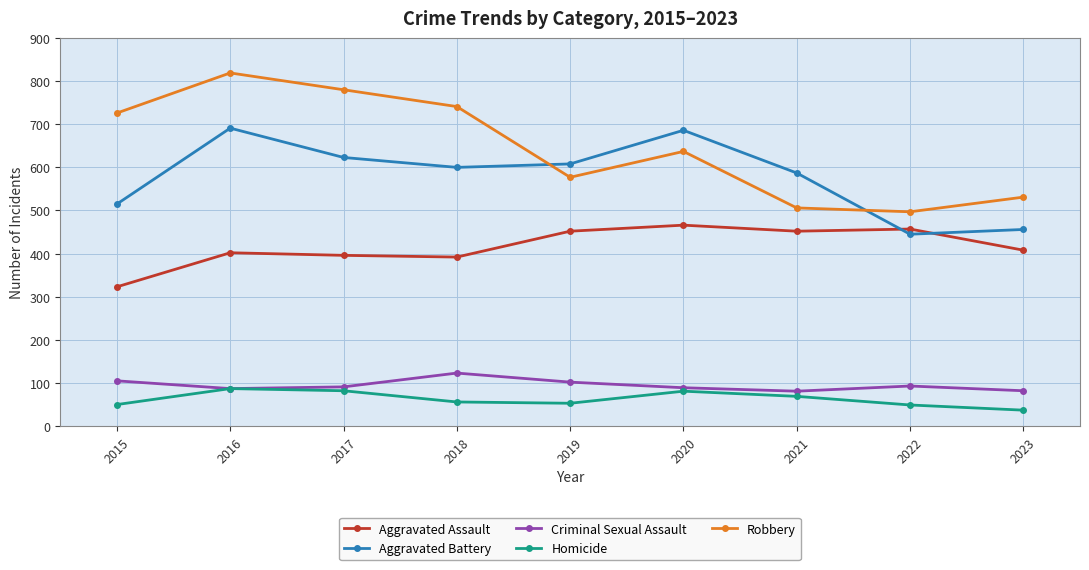

The Aggravated Assault series shows 466 at 2020. True or false?

True